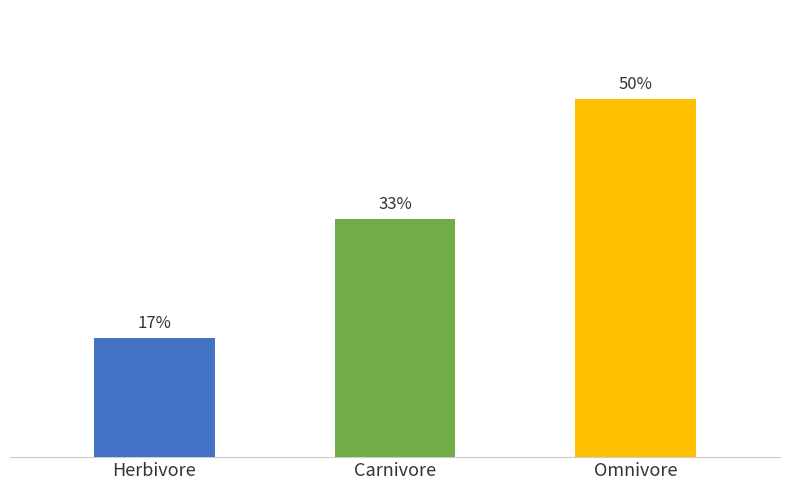

Which label corresponds to the largest value in the chart?

Omnivore